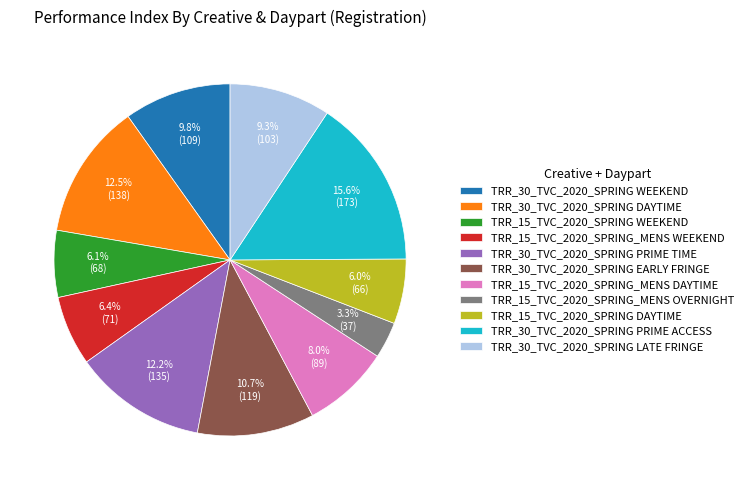

To the nearest percent, what is the difference between the TRR_30_TVC_2020_SPRING PRIME ACCESS and TRR_15_TVC_2020_SPRING DAYTIME slice percentages?

10%